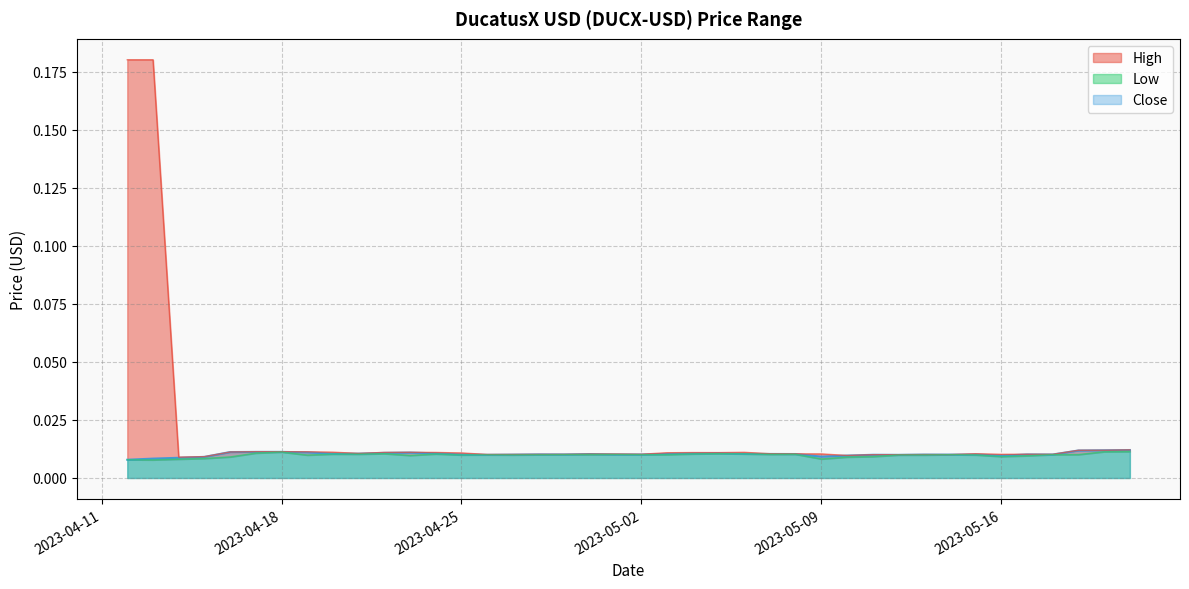

Which series has the widest spread of values?

High